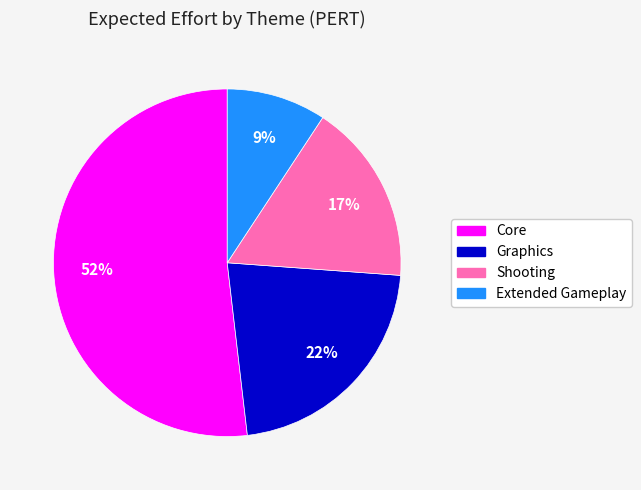

True or false: Core accounts for 52% of the total.

True